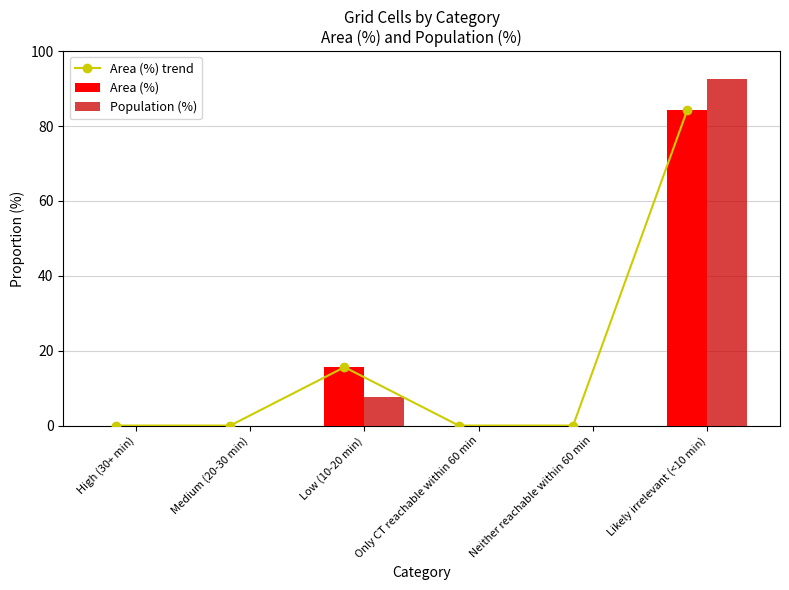

What is the average value of the Area (%) series?

16.7